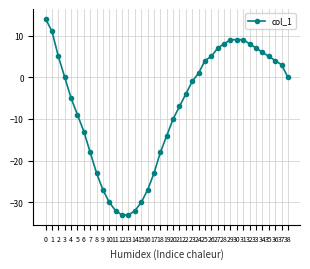

What is the value of the 31st point from the left?

9